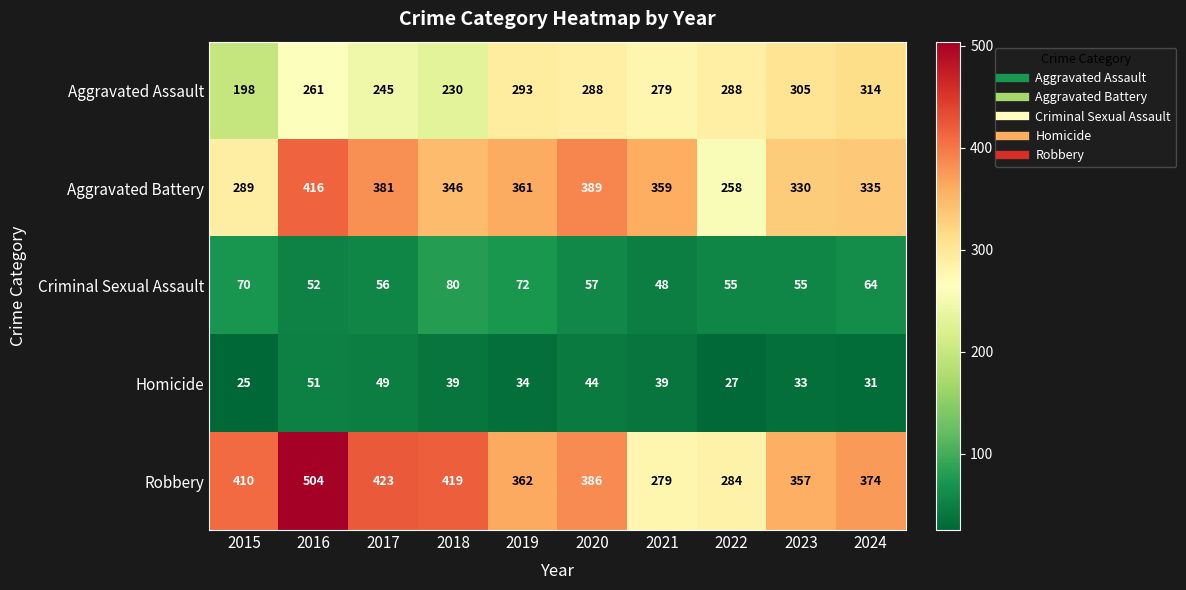

Between 2021 and 2024, which series saw the biggest shift?

Robbery